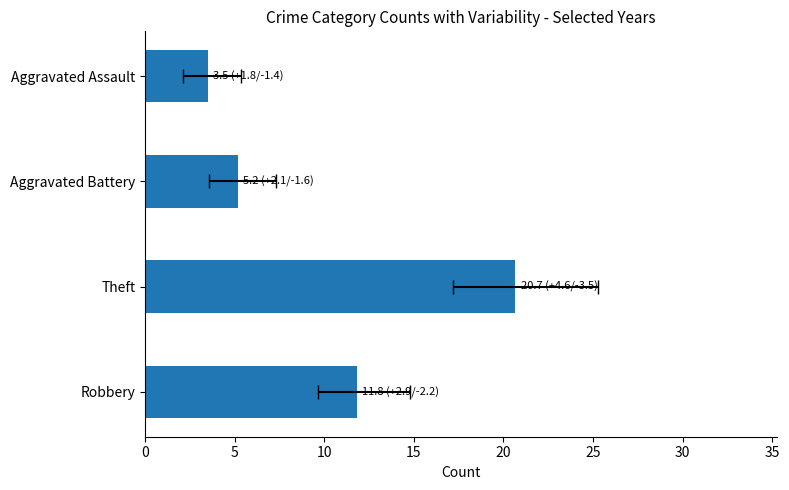

What is the maximum value shown in the chart?

20.7